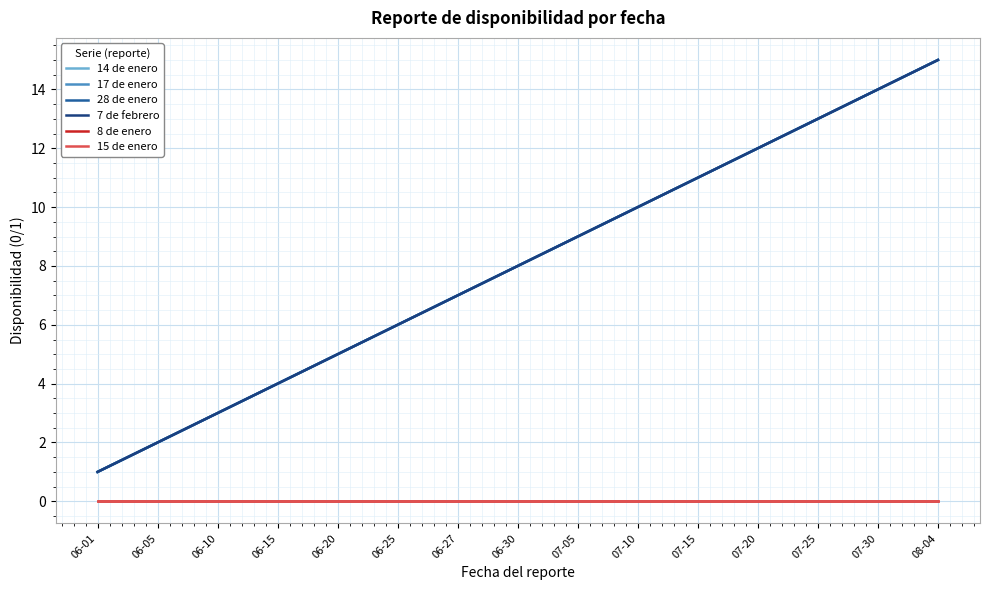

Reading left to right, extract all data points from this chart.

14 de enero: 06-01=1	06-05=2	06-10=3	06-15=4	06-20=5	06-25=6	06-27=7	06-30=8	07-05=9	07-10=10	07-15=11	07-20=12	07-25=13	07-30=14	08-04=15
17 de enero: 06-01=1	06-05=2	06-10=3	06-15=4	06-20=5	06-25=6	06-27=7	06-30=8	07-05=9	07-10=10	07-15=11	07-20=12	07-25=13	07-30=14	08-04=15
28 de enero: 06-01=1	06-05=2	06-10=3	06-15=4	06-20=5	06-25=6	06-27=7	06-30=8	07-05=9	07-10=10	07-15=11	07-20=12	07-25=13	07-30=14	08-04=15
7 de febrero: 06-01=1	06-05=2	06-10=3	06-15=4	06-20=5	06-25=6	06-27=7	06-30=8	07-05=9	07-10=10	07-15=11	07-20=12	07-25=13	07-30=14	08-04=15
8 de enero: 06-01=0	06-05=0	06-10=0	06-15=0	06-20=0	06-25=0	06-27=0	06-30=0	07-05=0	07-10=0	07-15=0	07-20=0	07-25=0	07-30=0	08-04=0
15 de enero: 06-01=0	06-05=0	06-10=0	06-15=0	06-20=0	06-25=0	06-27=0	06-30=0	07-05=0	07-10=0	07-15=0	07-20=0	07-25=0	07-30=0	08-04=0